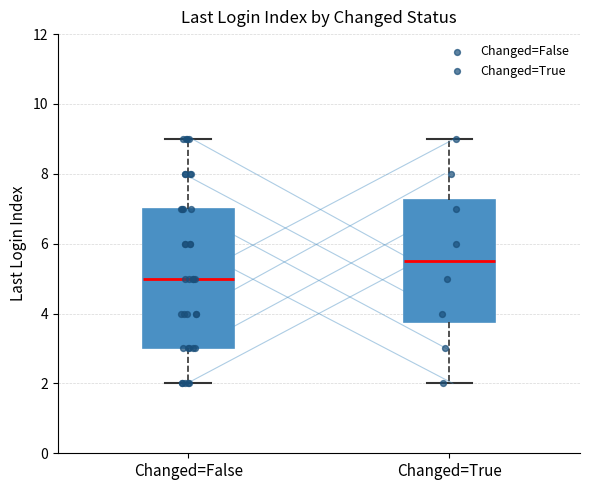

Where does the upper whisker of the box for Changed=False end on the y-axis? The values are not printed on the chart, so give them approximately, as read against the axis.

9.0